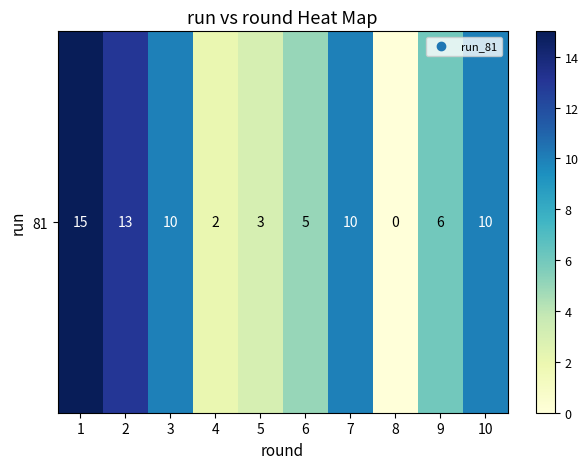

Rank the categories by value from lowest to highest.

8, 4, 5, 6, 9, 3, 7, 10, 2, 1